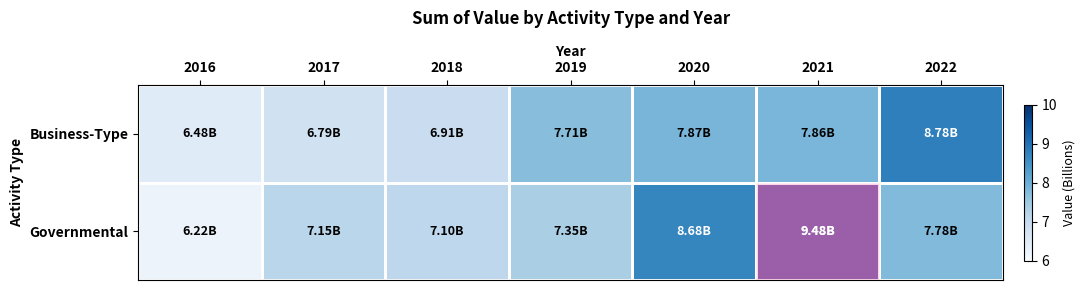

Reading left to right, list all the values displayed in this chart.

Business-Type: 2016=6.5	2017=6.8	2018=6.9	2019=7.7	2020=7.9	2021=7.9	2022=8.8
Governmental: 2016=6.2	2017=7.1	2018=7.1	2019=7.3	2020=8.7	2021=9.5	2022=7.8